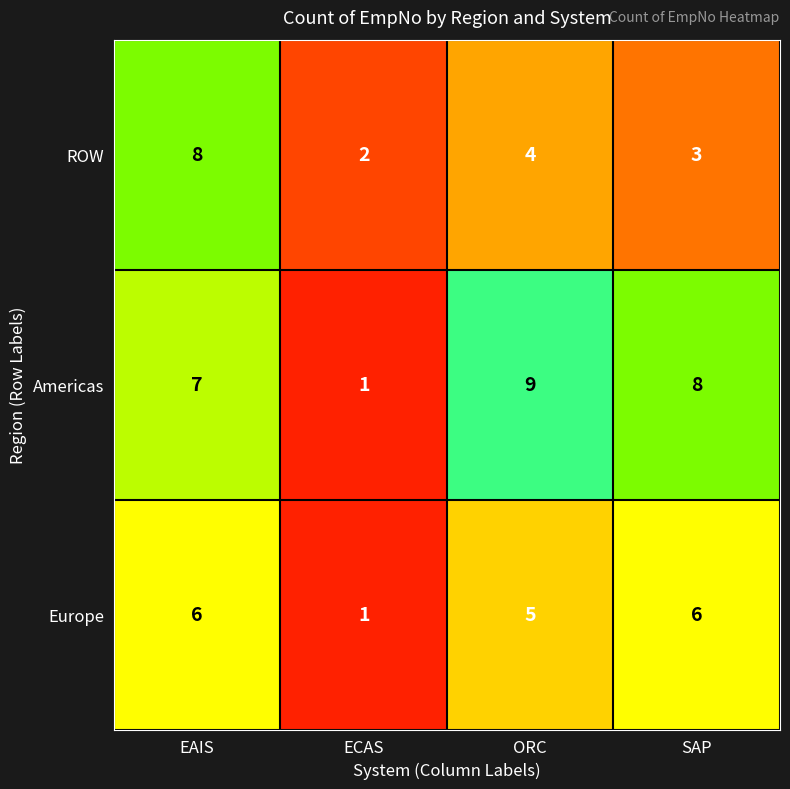

What is the sum of the Europe values at ORC and EAIS?

11